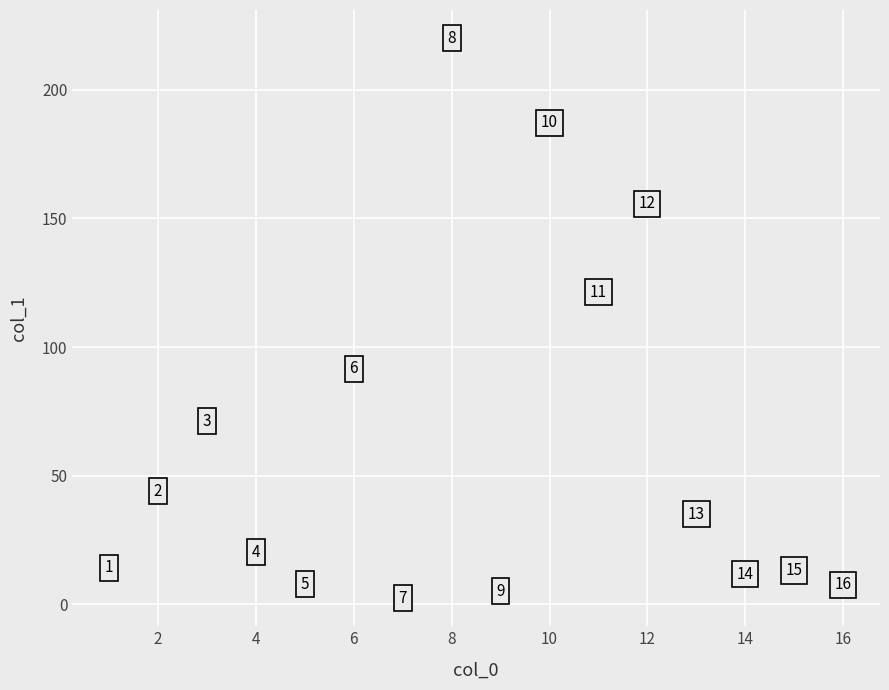

What is the range of Y values (max minus min)?

217.7